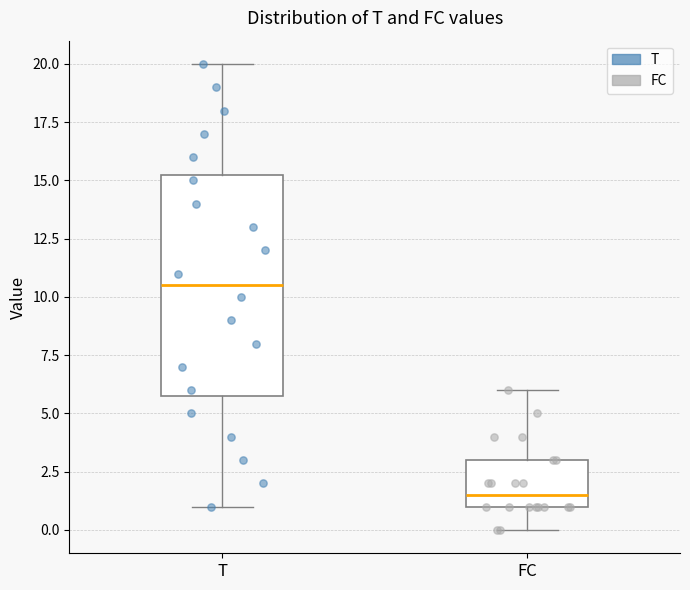

Reading left to right, read every box against the y-axis: the position of its median line, the range the box covers, and the ends of its whiskers. The values are not printed on the chart, so give them approximately, as read against the axis.

T: median 10.5, box 6.0 to 15.5, whiskers 1.0 to 20.0
FC: median 1.5, box 1.0 to 3.0, whiskers 0.0 to 6.0